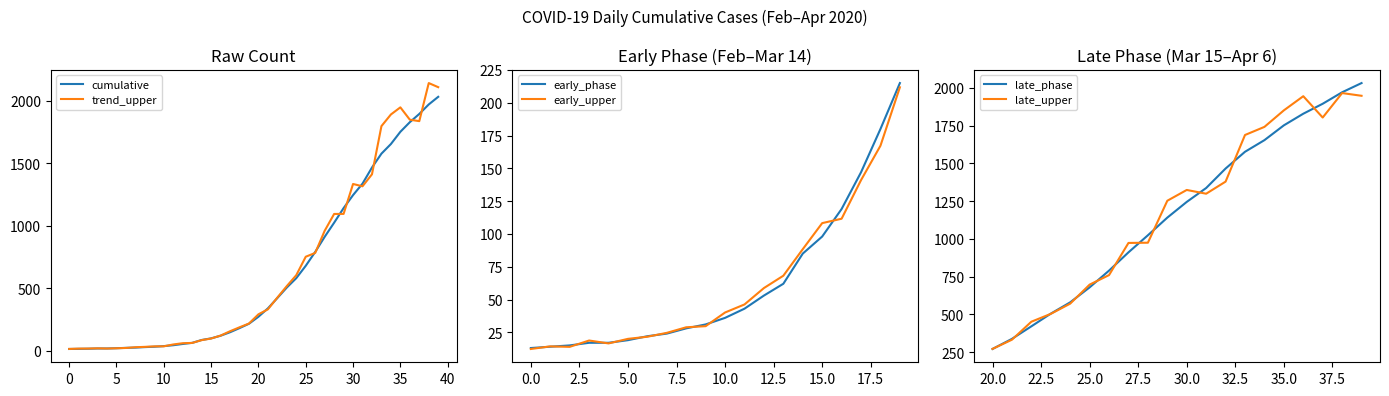

What is the value of the 27th point from the left?

790